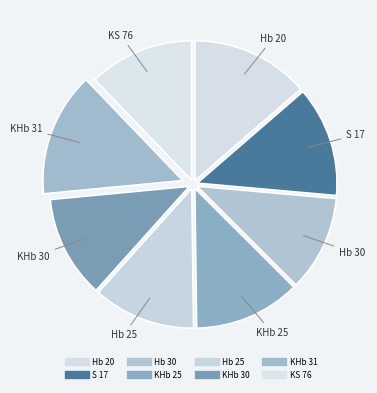

What percentage do KHb 25 and Hb 25 together represent?

24.2%